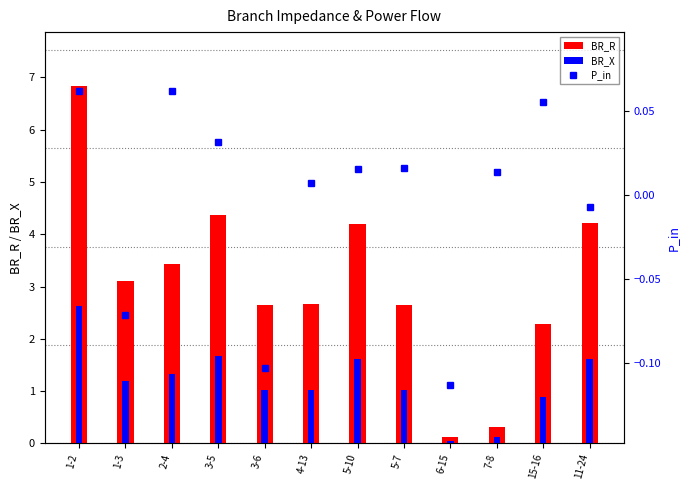

What position from the left is 11-24?

12